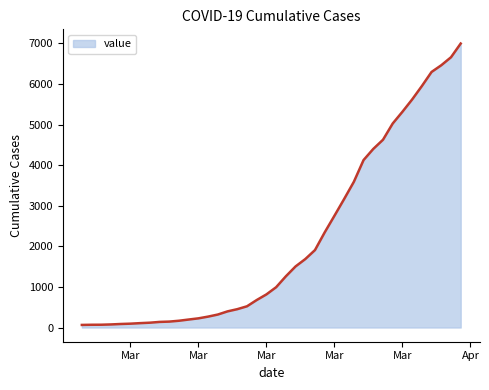

What is the difference between the maximum and minimum values?

6931